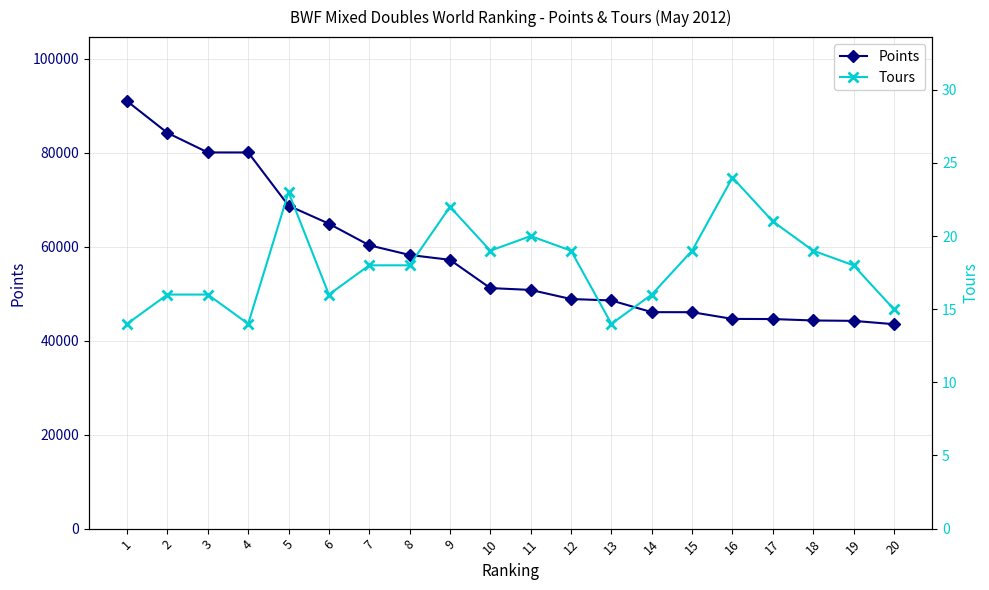

True or false: Points has more than 2 interior local peaks.

False